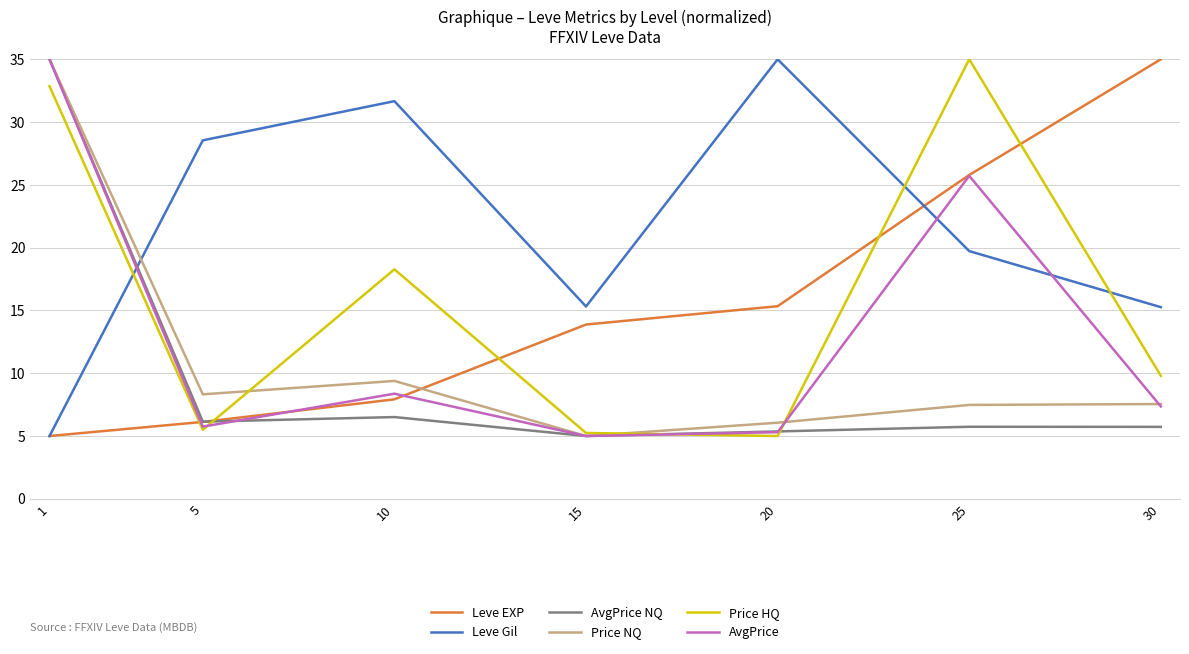

True or false: Leve EXP has a value of 5.0 at 1.

True